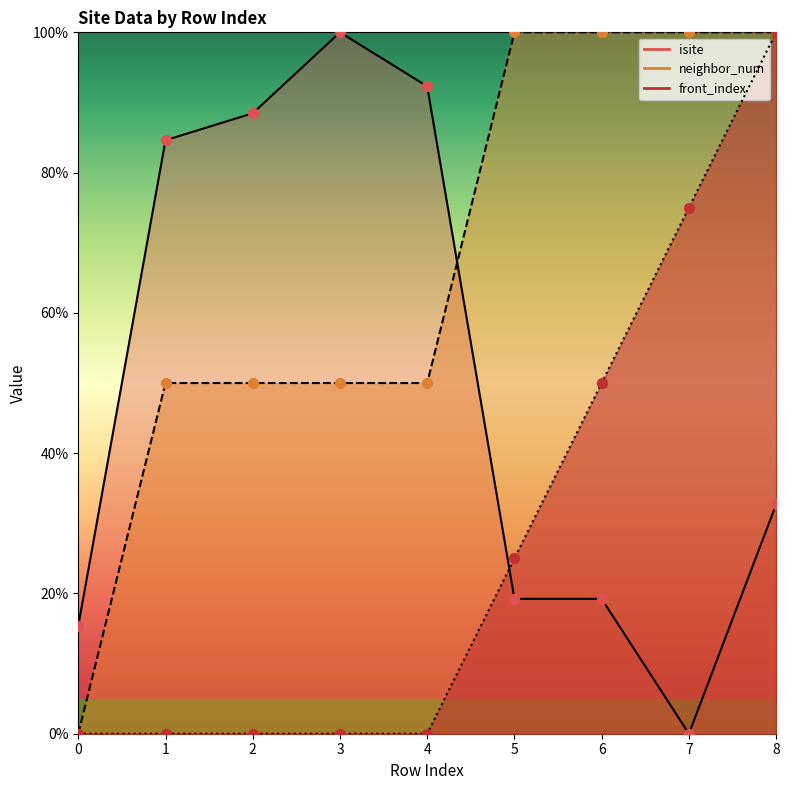

At how many categories does at least one series exceed 6?

9